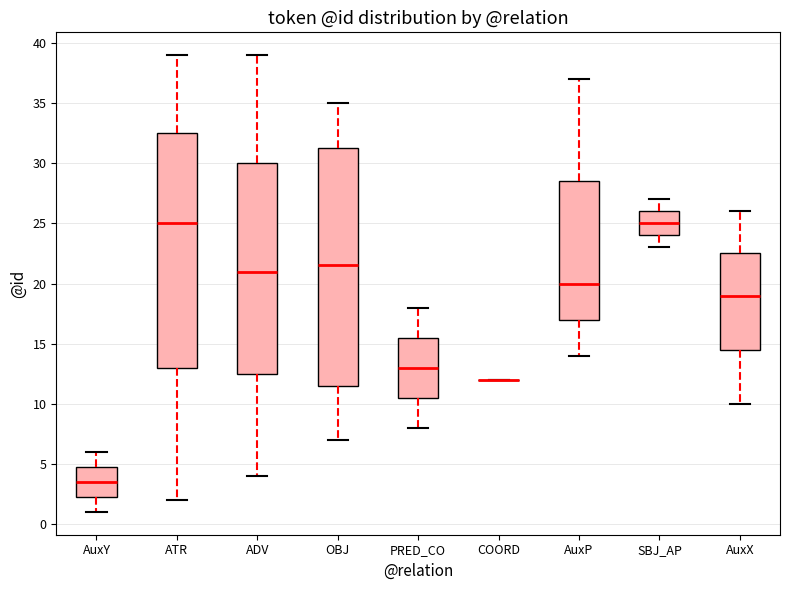

Reading left to right, read every box against the y-axis: the position of its median line, the range the box covers, and the ends of its whiskers. The values are not printed on the chart, so give them approximately, as read against the axis.

AuxY: median 3.5, box 2.5 to 5.0, whiskers 1.0 to 6.0
ATR: median 25.0, box 13.0 to 32.5, whiskers 2.0 to 39.0
ADV: median 21.0, box 12.5 to 30.0, whiskers 4.0 to 39.0
OBJ: median 21.5, box 11.5 to 31.5, whiskers 7.0 to 35.0
PRED_CO: median 13.0, box 10.5 to 15.5, whiskers 8.0 to 18.0
COORD: box collapsed to a line at 12.0, whiskers 12.0 to 12.0
AuxP: median 20.0, box 17.0 to 28.5, whiskers 14.0 to 37.0
SBJ_AP: median 25.0, box 24.0 to 26.0, whiskers 23.0 to 27.0
AuxX: median 19.0, box 14.5 to 22.5, whiskers 10.0 to 26.0